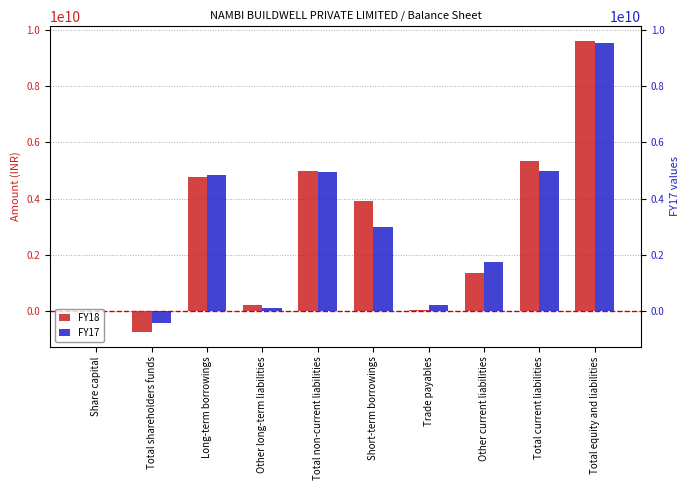

What is the sum of the FY17 values at Trade payables and Share capital?

219987000